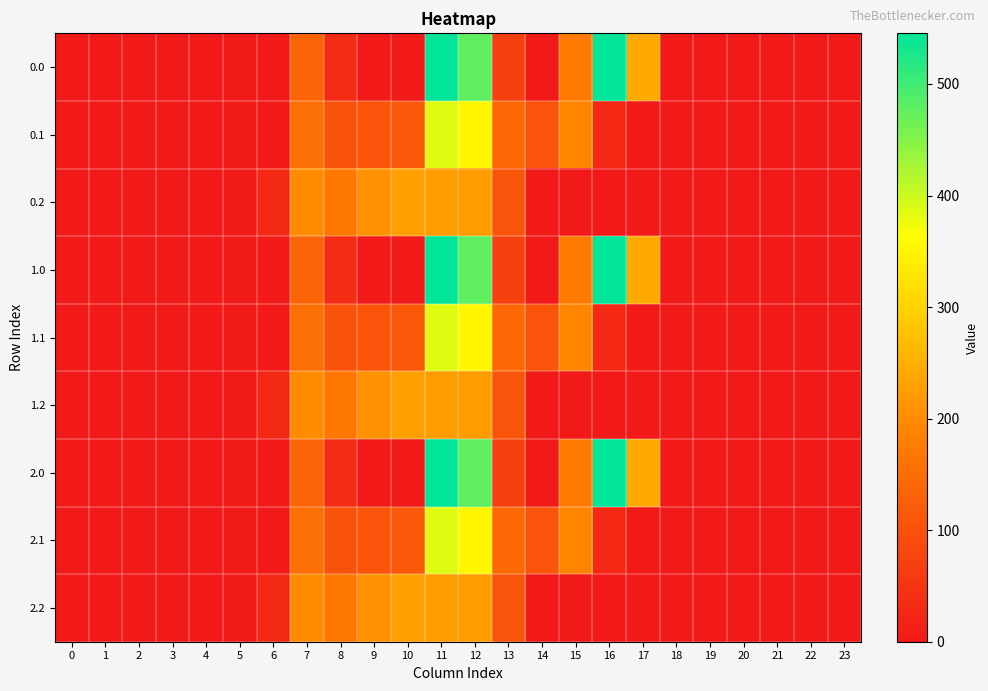

What is the difference between the highest and lowest values at 14?

105.5